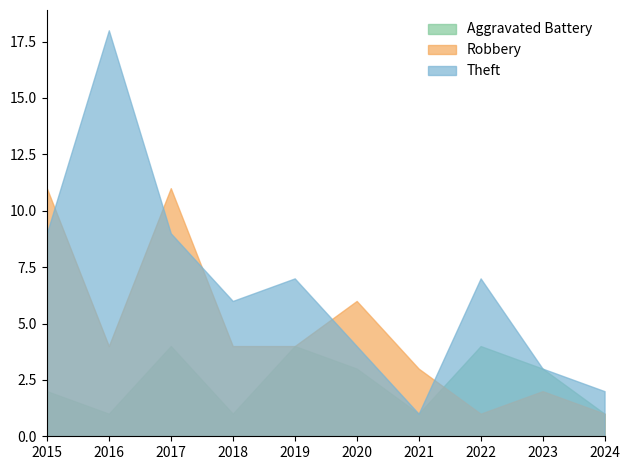

Which series has the widest spread of values?

Theft